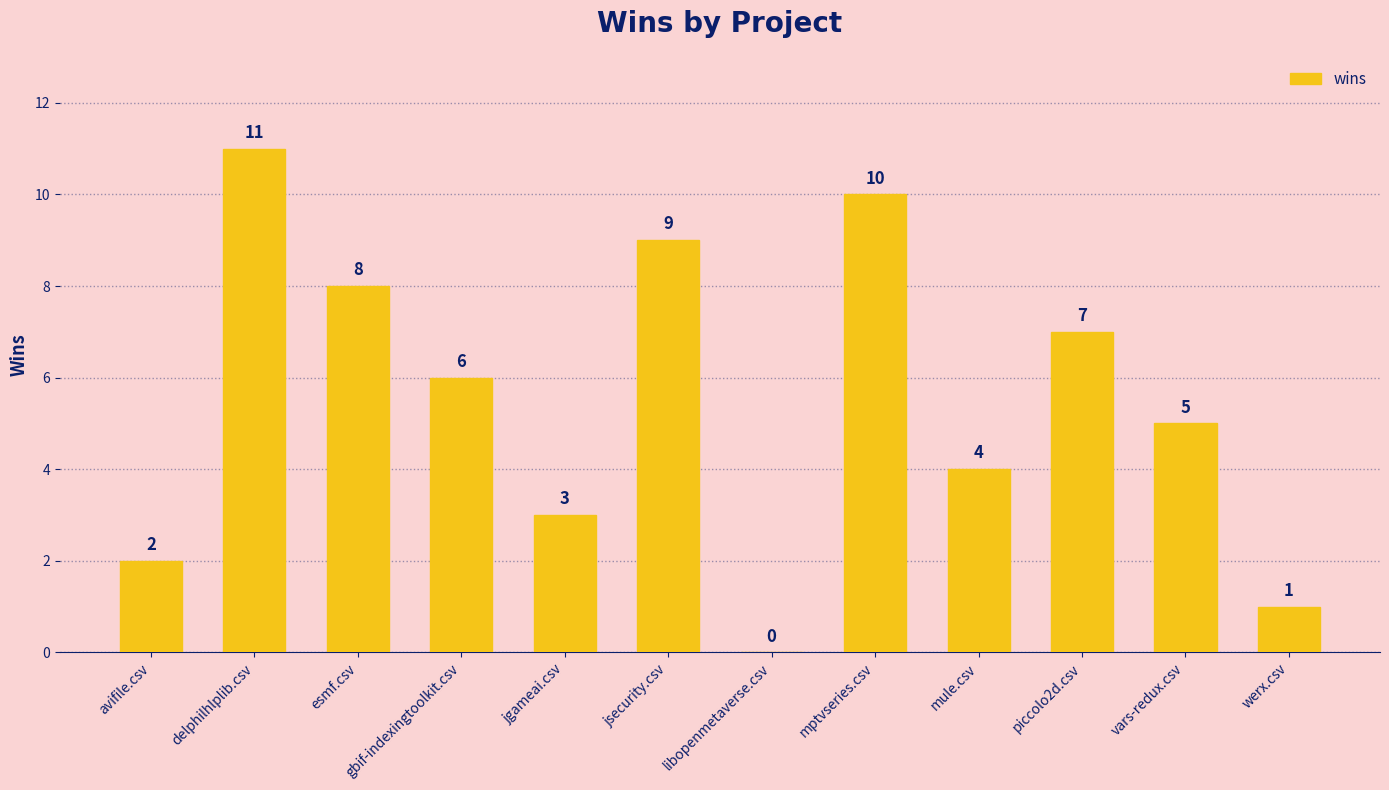

What is the average value?

6